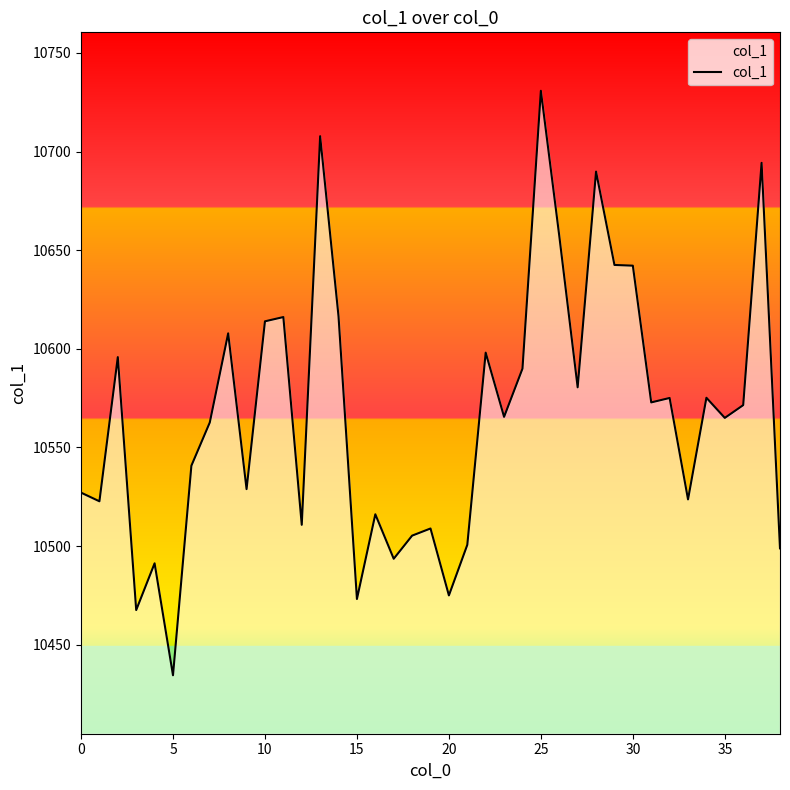

What is the greatest value displayed?

10730.8